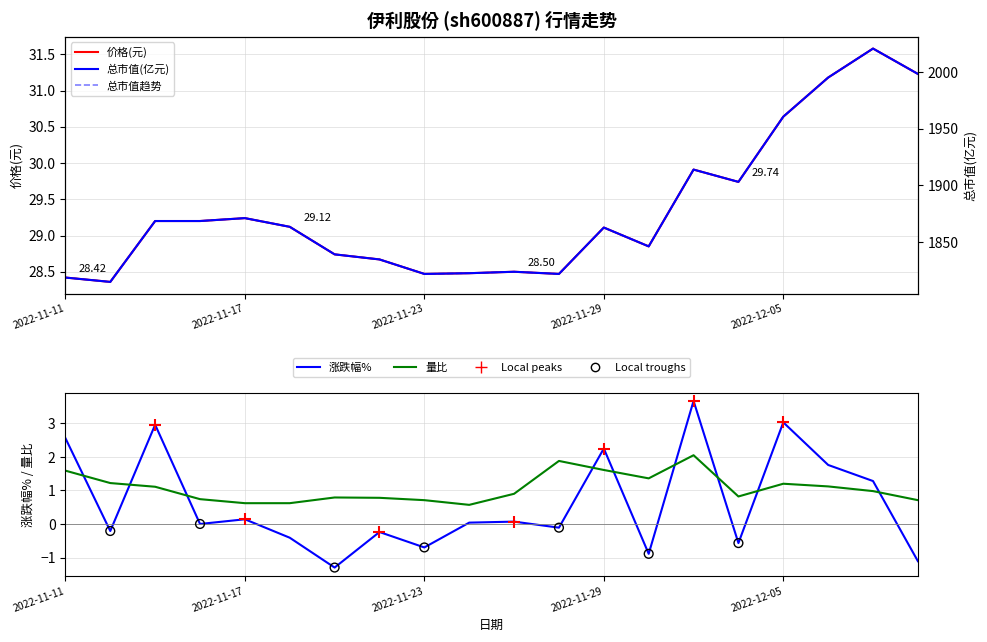

At which category is the sum across all series the highest?

2022-12-07